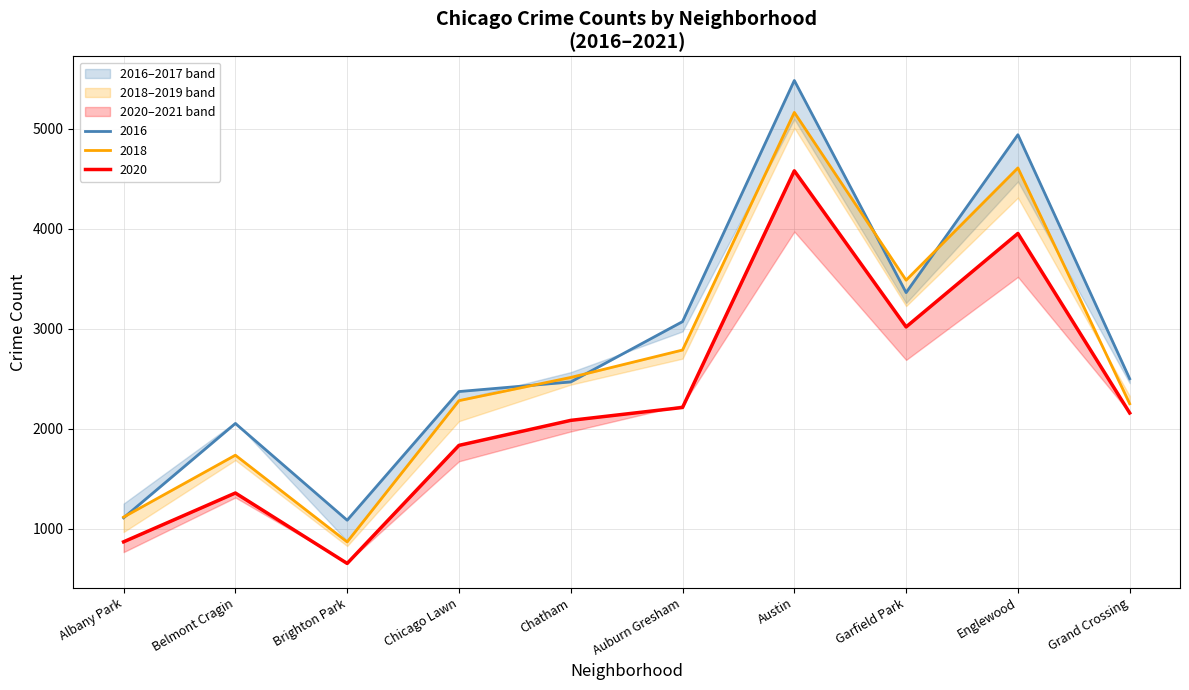

What is the approximate value of 2019 at Auburn Gresham?

2787